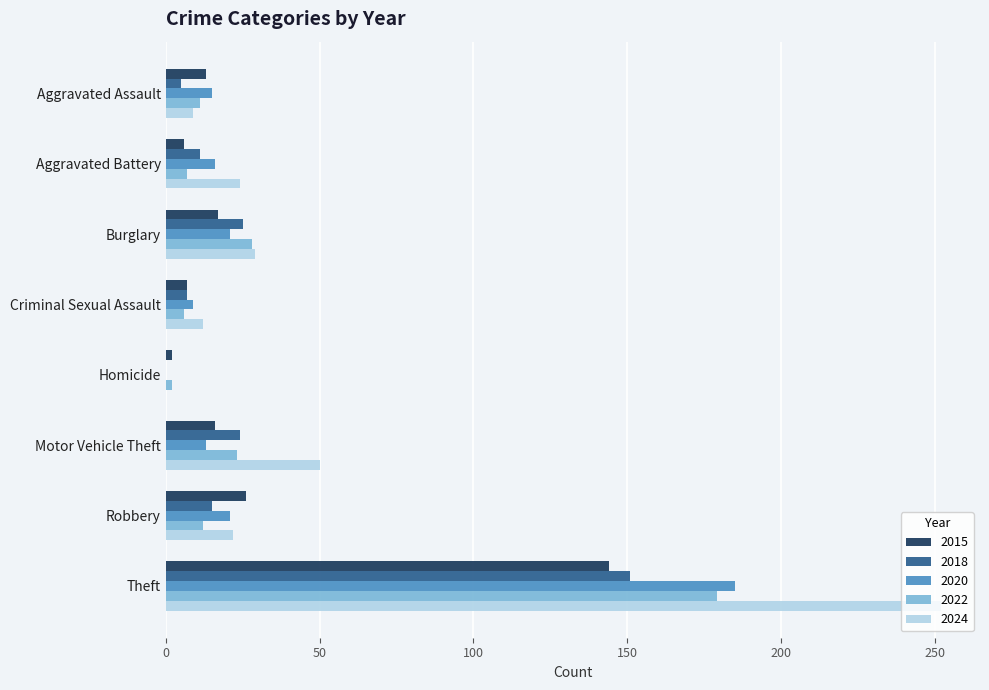

The 2015 series shows 21 at Aggravated Assault. True or false?

False